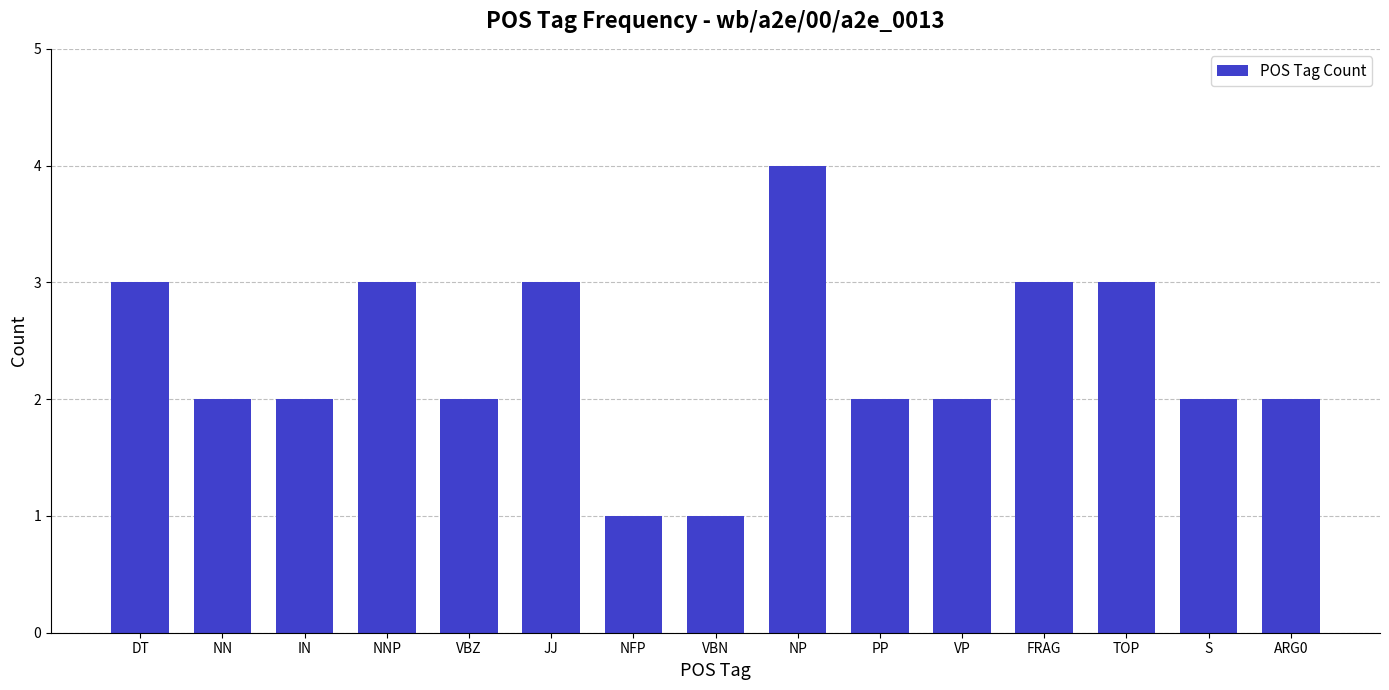

The value at S is 2. True or false?

True